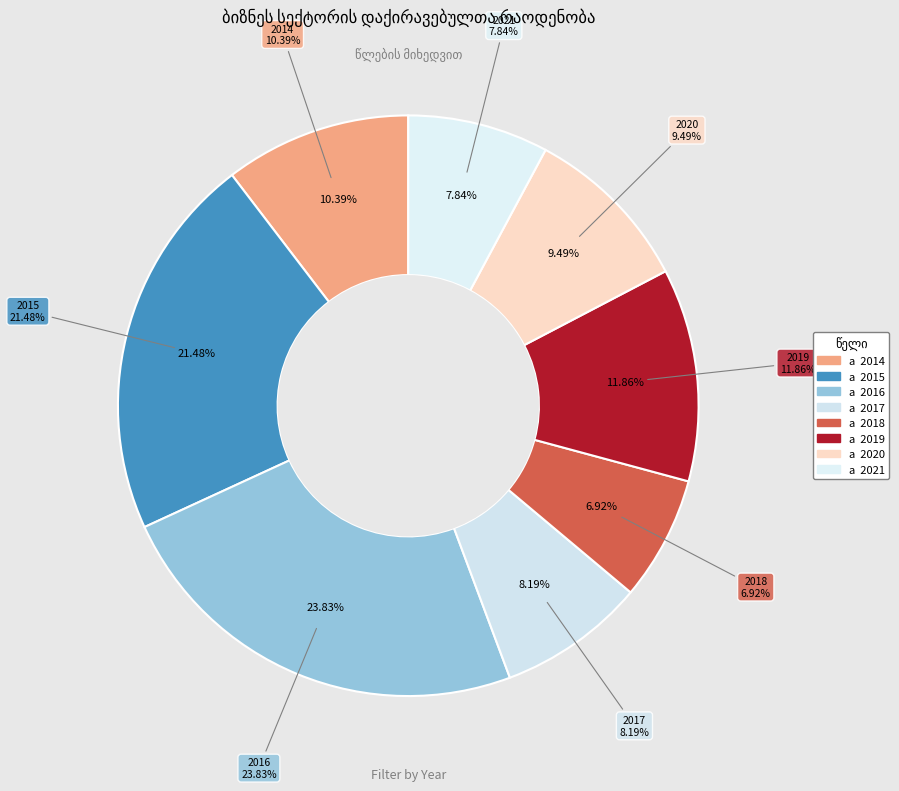

Is there a majority slice in this chart?

No